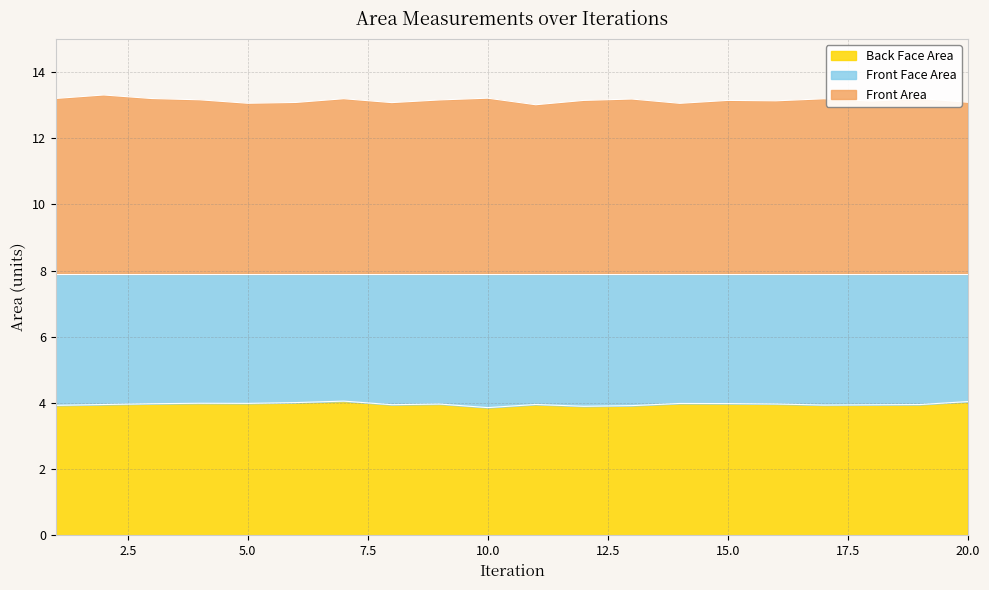

List the labels in order of Front Area value, largest first.

2, 10, 1, 19, 3, 7, 17, 13, 4, 9, 12, 15, 16, 18, 20, 6, 8, 5, 14, 11